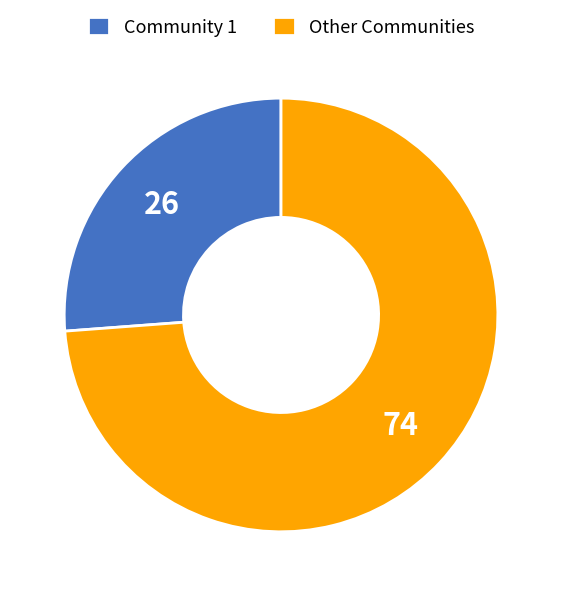

What is the ratio of the value at Community 1 to the value at Other Communities?

0.4